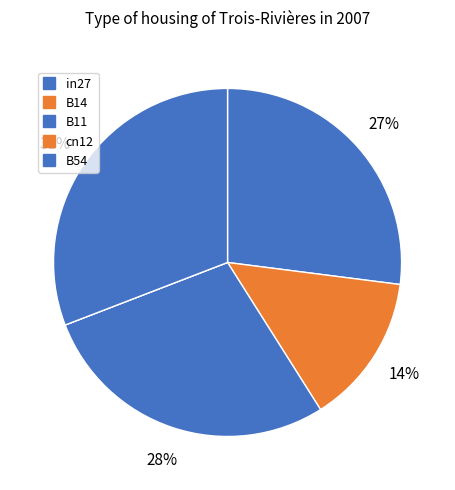

What is the smallest slice in the pie chart?

cn12